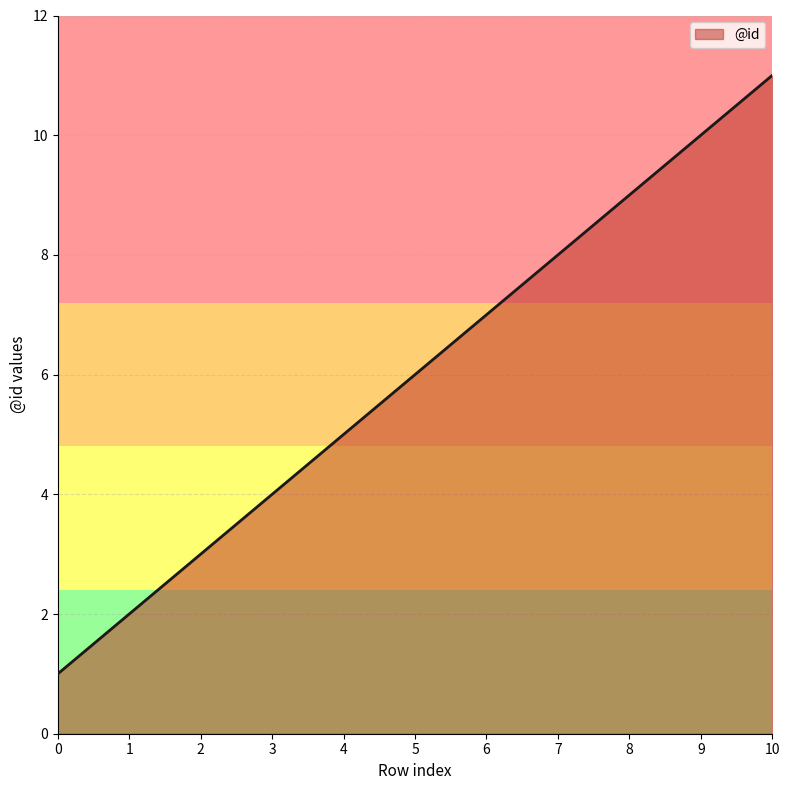

Reading left to right, transcribe all the data shown in this chart.

1	2	3	4	5	6	7	8	9	10	11